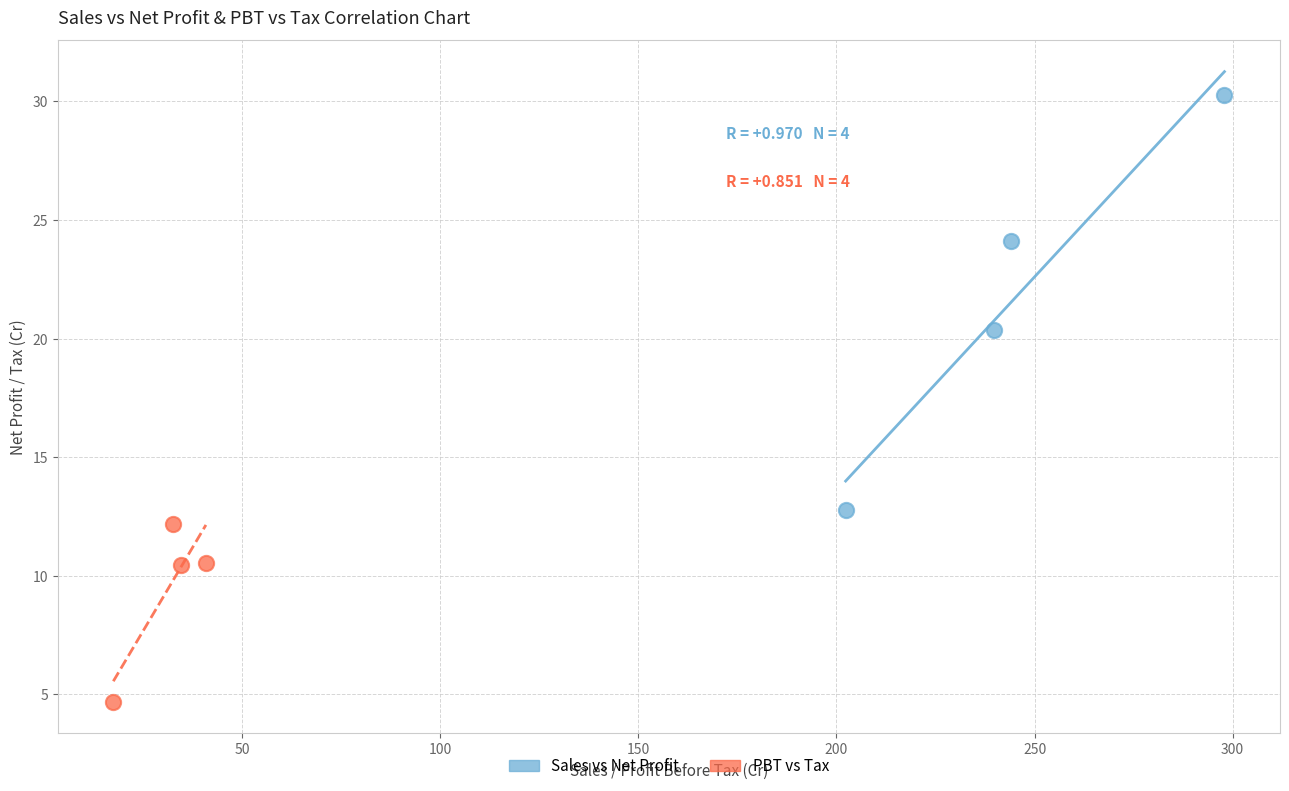

Which series contains the highest Y value?

Sales vs Net Profit